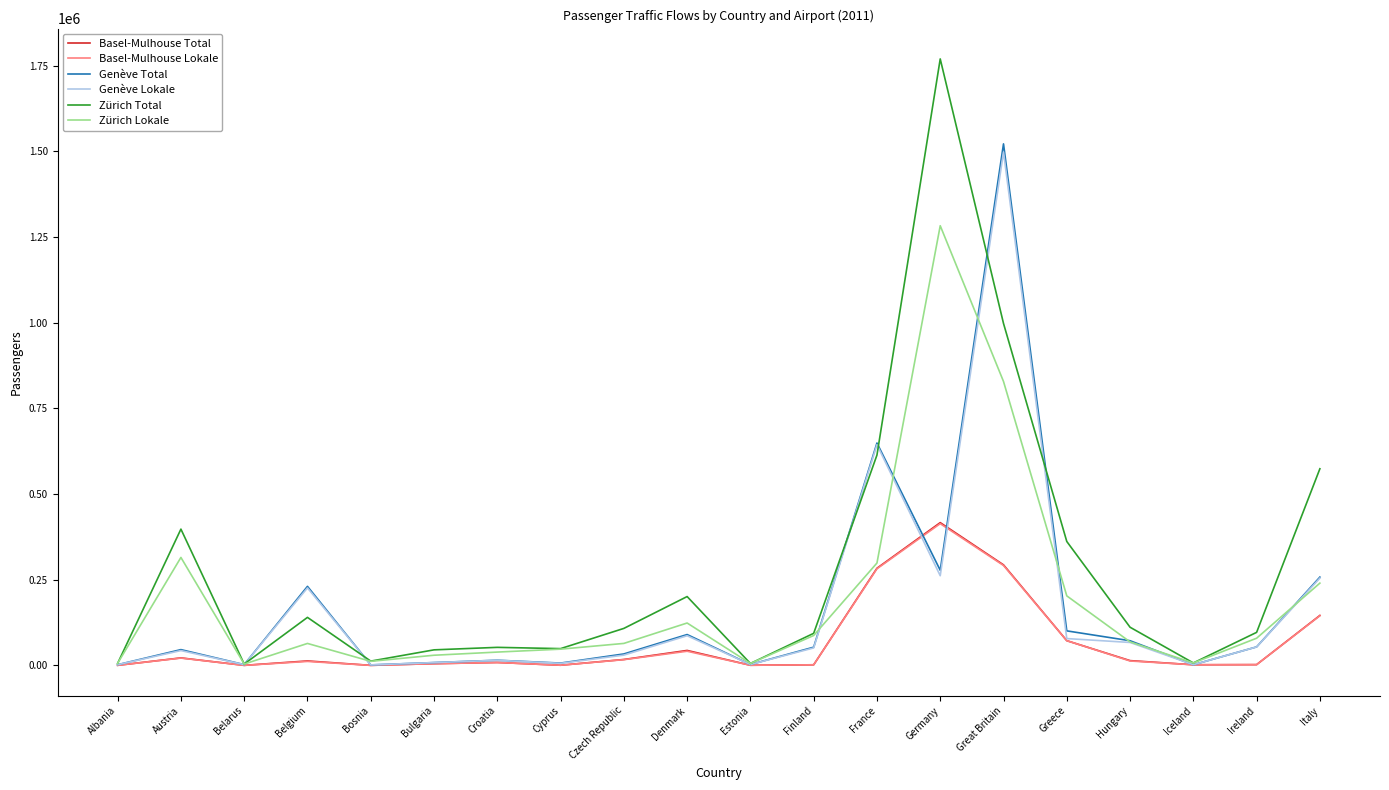

What is the sum of all Genève Lokale values?

3334710